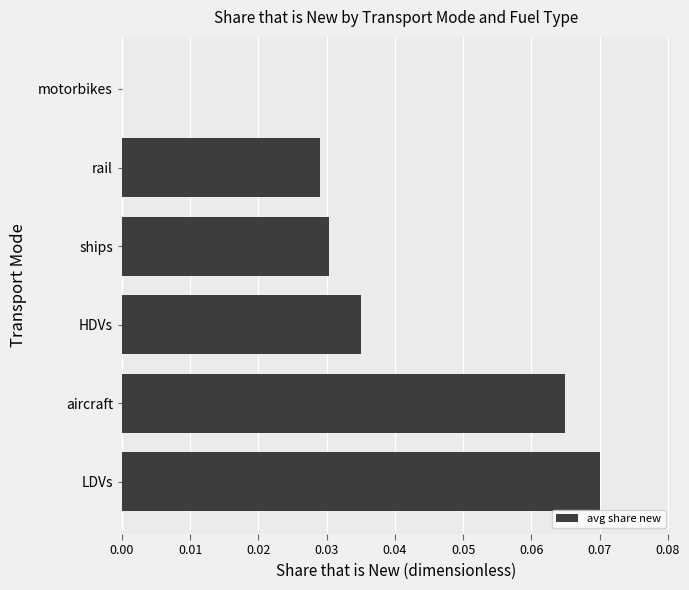

The value at LDVs is 0.0. True or false?

False